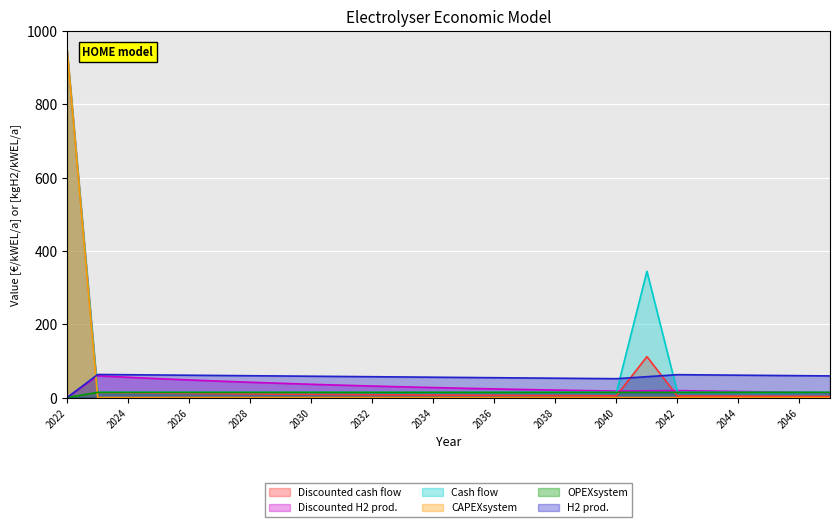

How many values in H2 prod. are above zero?

25